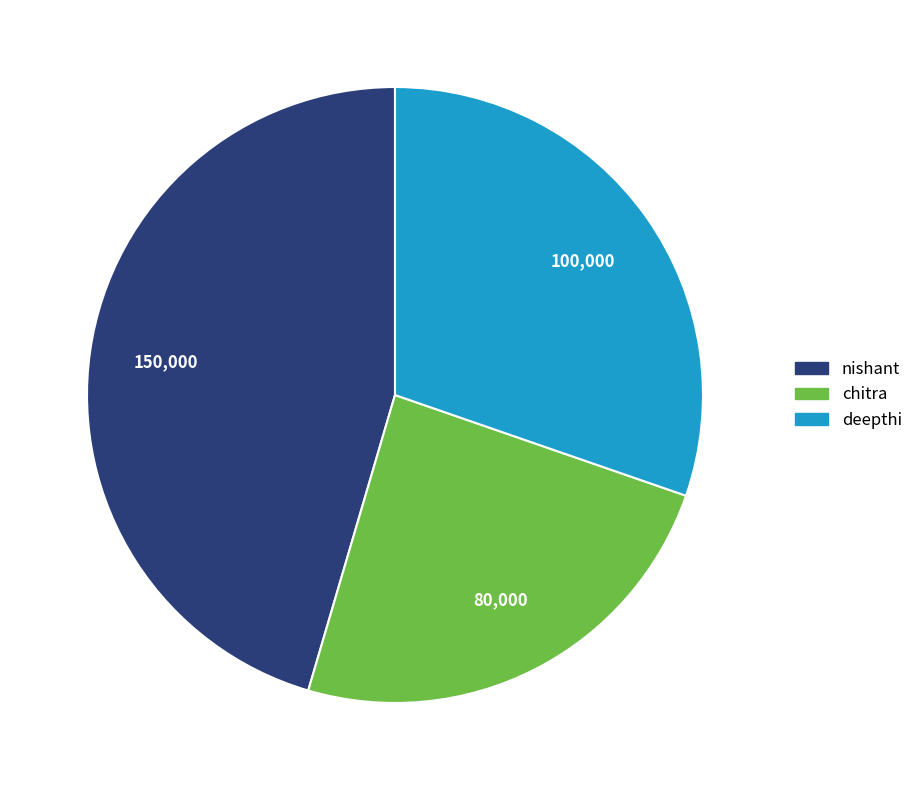

How many segments does this pie chart have?

3